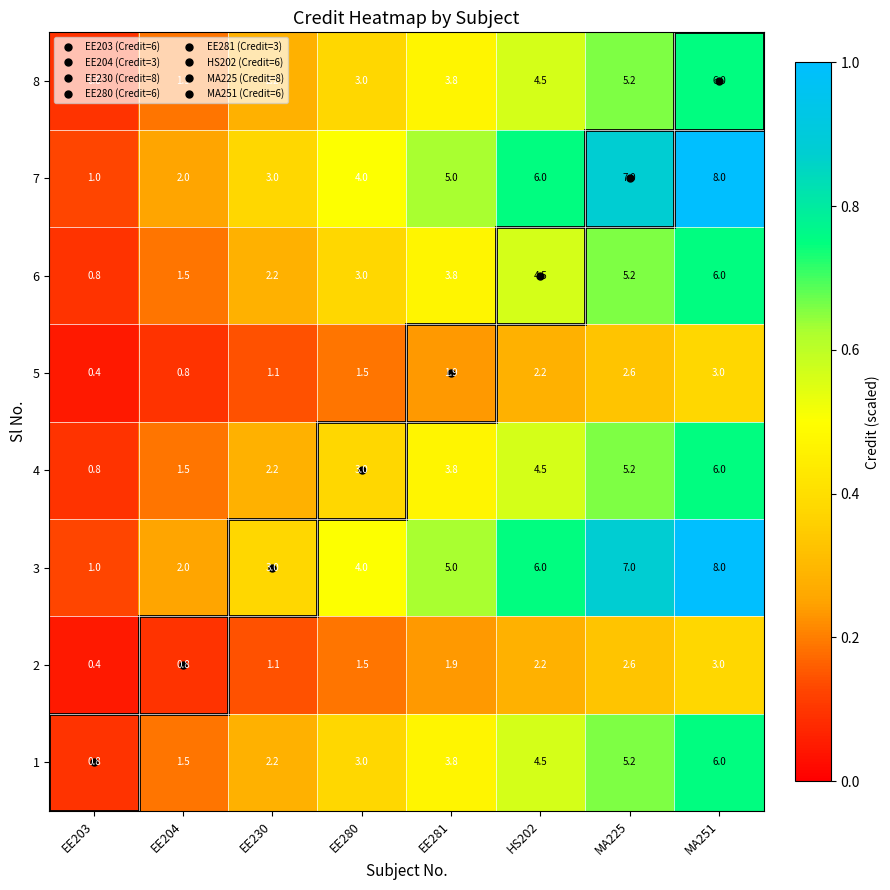

At how many categories does at least one series exceed 0?

8